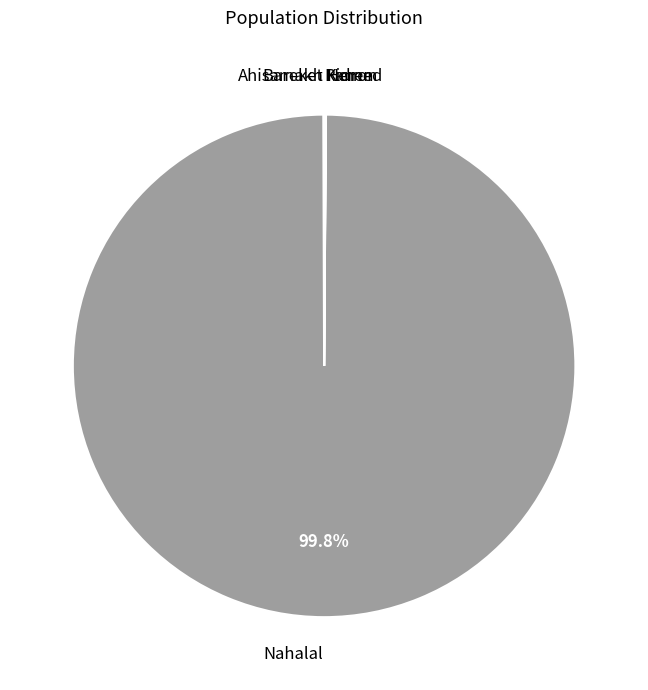

Which slice represents more than half of the pie?

Nahalal